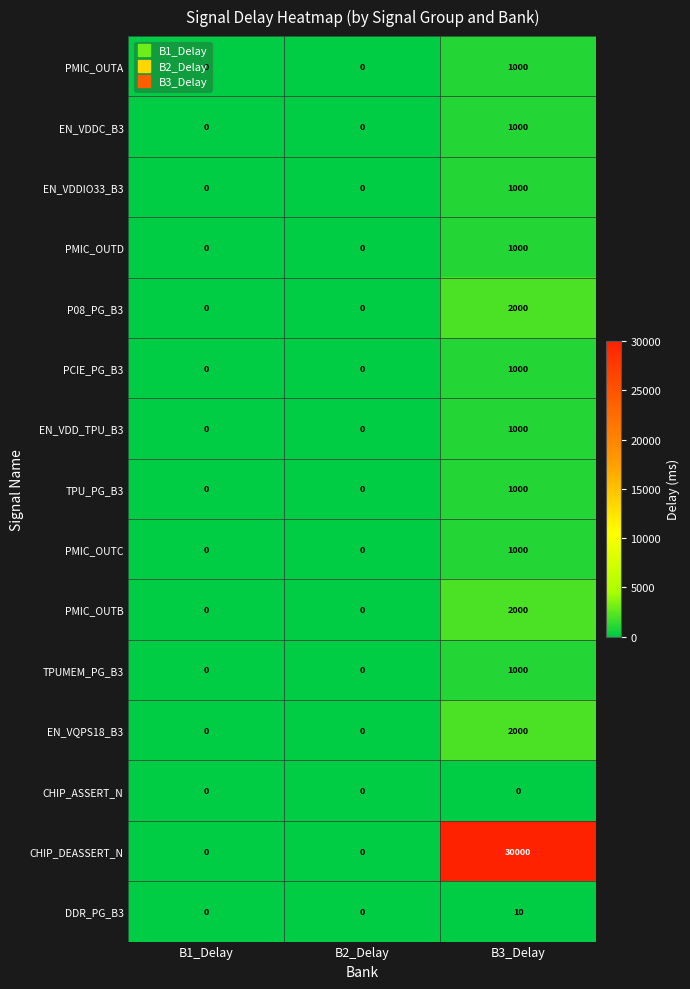

What is the difference between the maximum and second lowest values in the DDR_PG_B3 series?

10